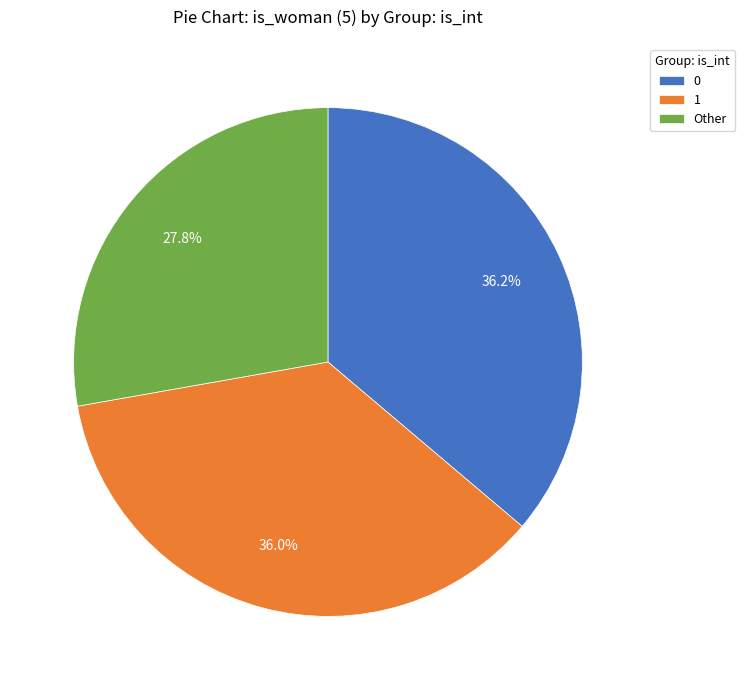

To the nearest percent, what portion does 0 represent?

36%